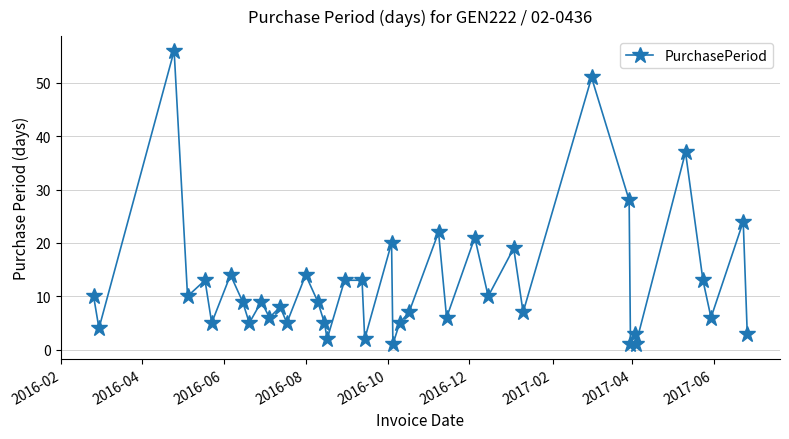

What is the maximum value shown in the chart?

56